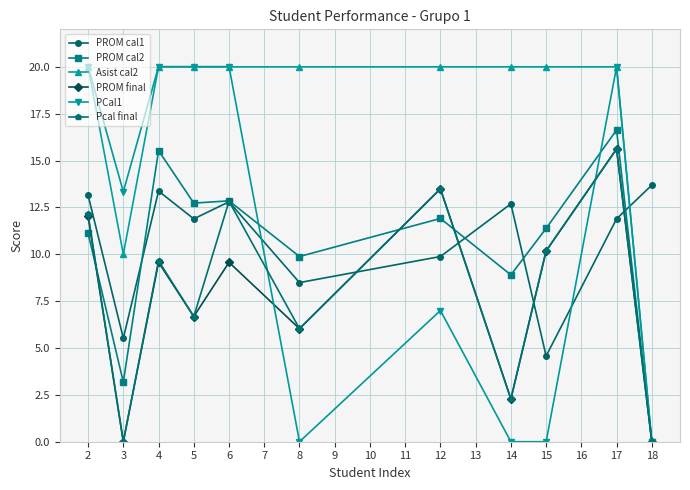

Where is the first local maximum for PROM cal2?

4